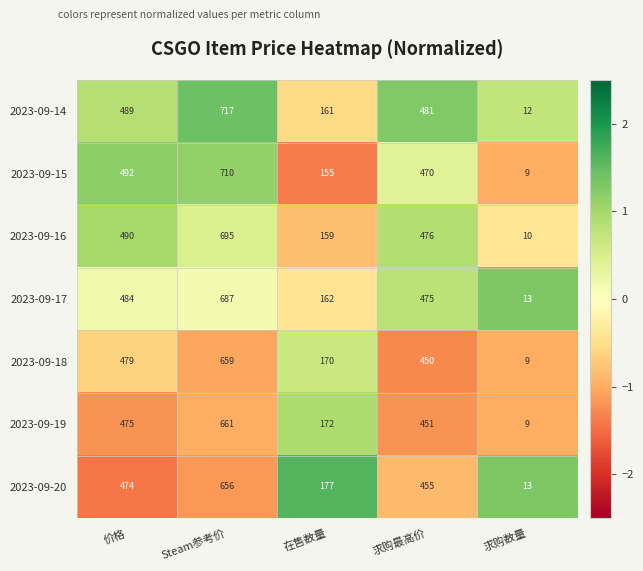

What is the average value of the 2023-09-19 series?

354